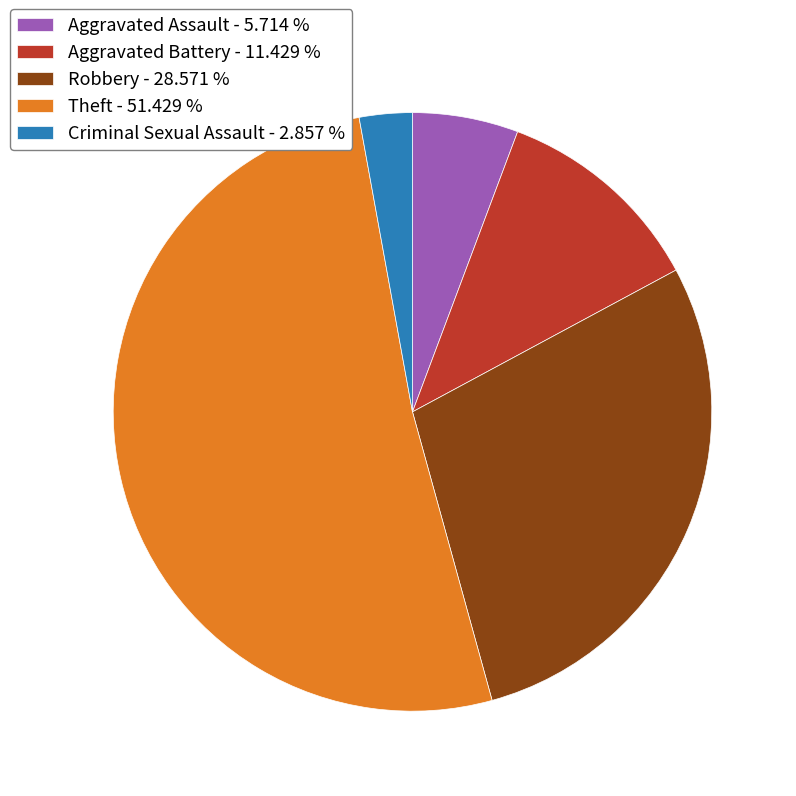

What is the ratio of the value at Aggravated Assault to the value at Robbery?

0.2